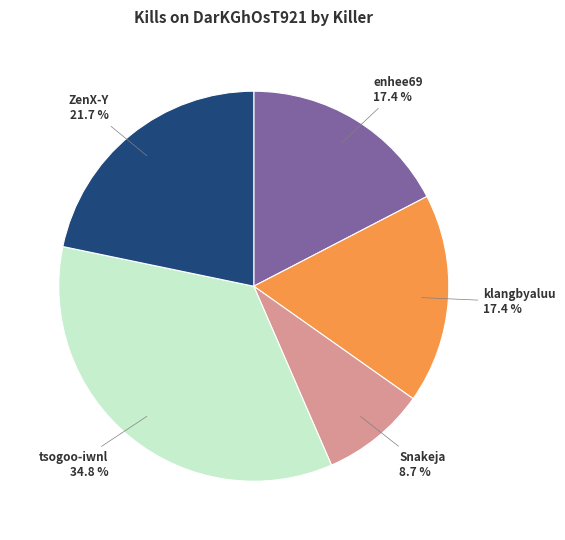

Is there any slice that represents more than half of the pie?

No